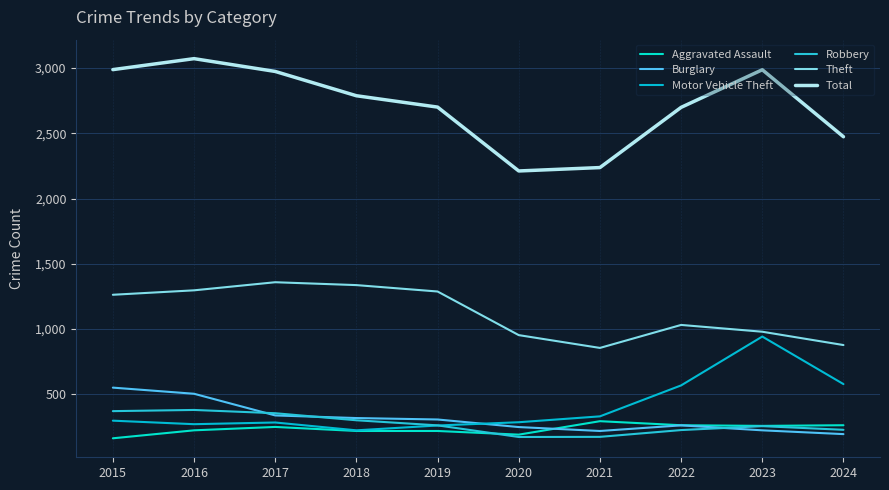

At which label does Burglary reach its peak?

2015